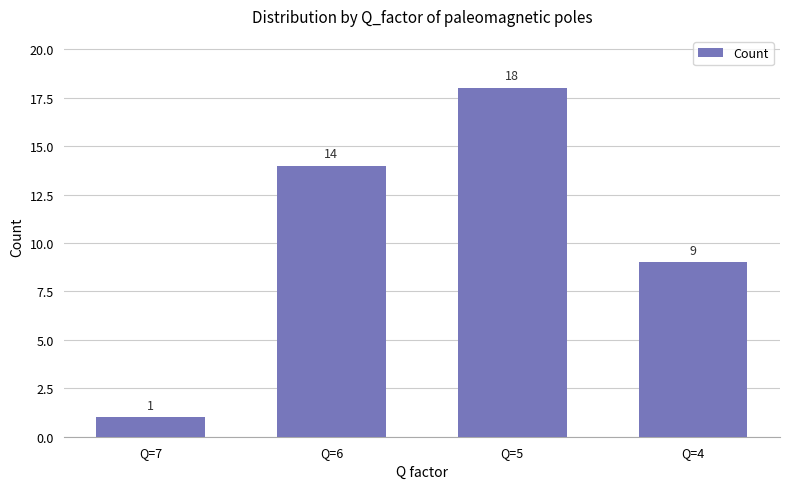

How many values are between 9 and 18?

3